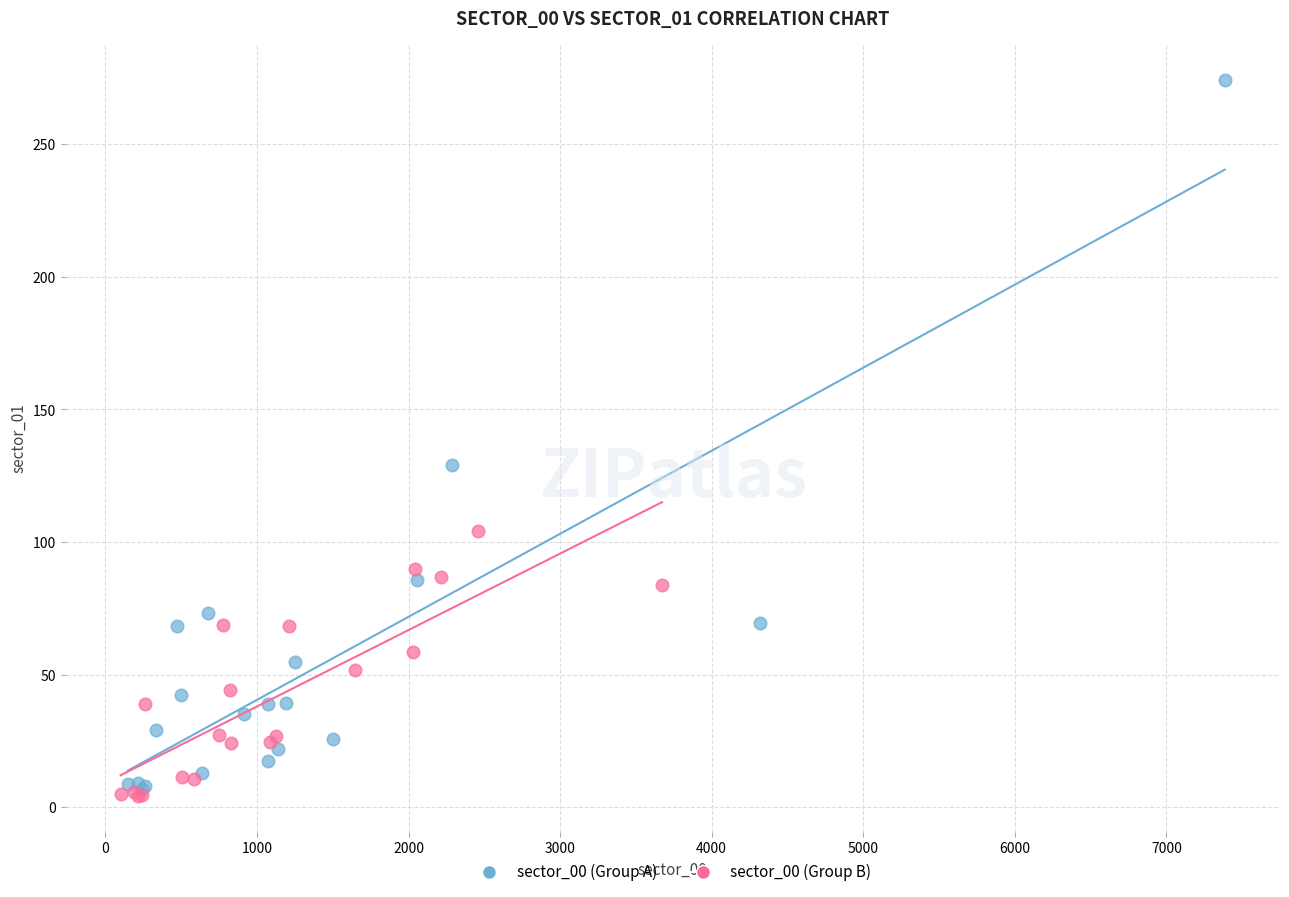

Which series reaches the minimum Y coordinate?

sector_00 (Group B)